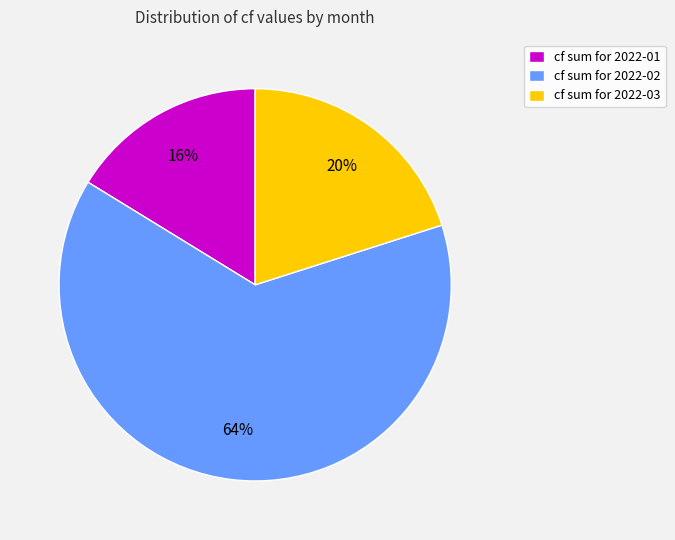

How many slices are in this pie chart?

3